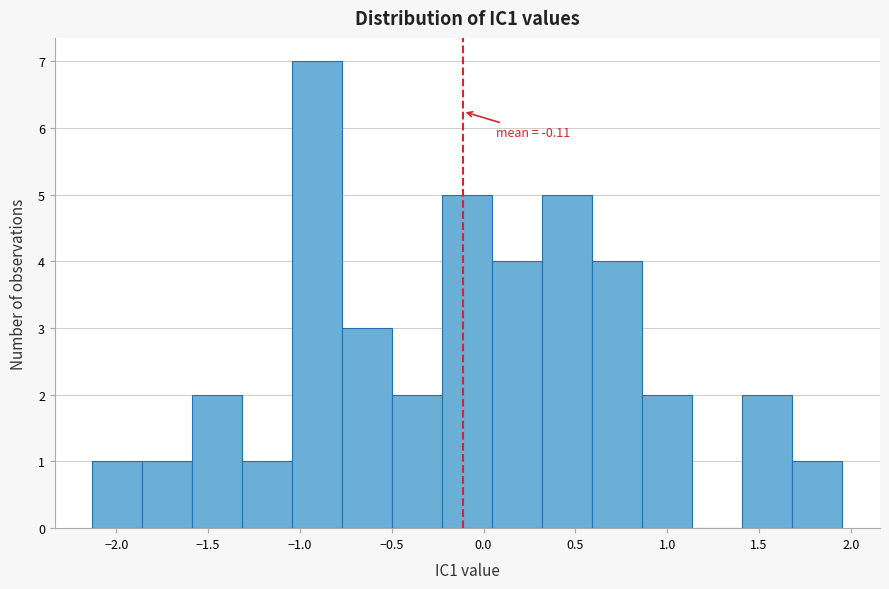

Over which range of the x-axis is the bar tallest?

-1.05 to -0.75